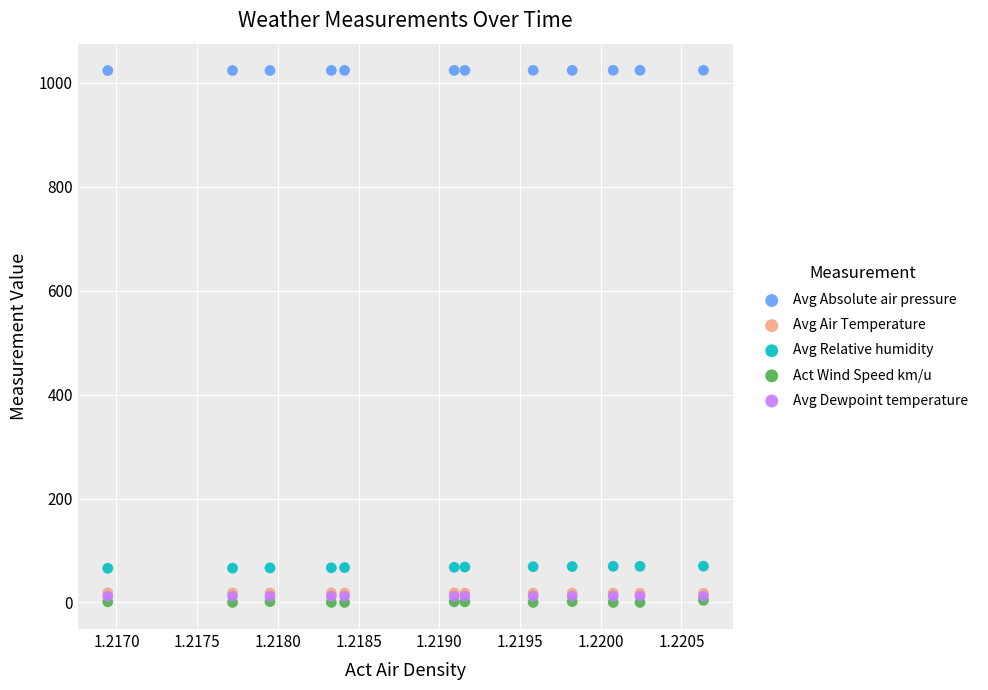

What are all the series names shown in the legend?

Avg Absolute air pressure, Avg Air Temperature, Avg Relative humidity, Act Wind Speed km/u, Avg Dewpoint temperature